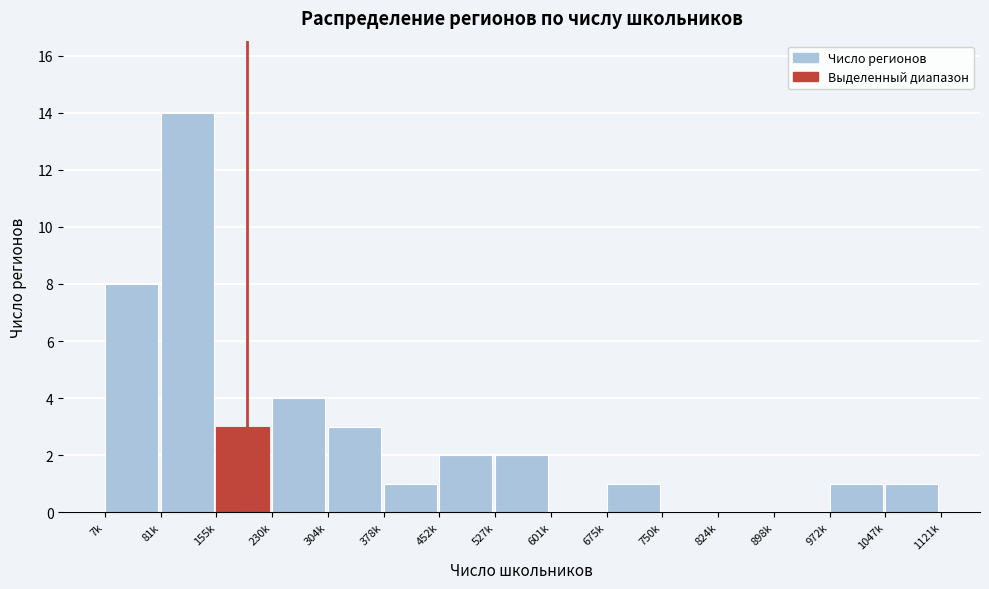

Reading right to left, list all the values displayed in this chart.

1047k=1	972k=1	898k=0	824k=0	750k=0	675k=1	601k=0	527k=2	452k=2	378k=1	304k=3	230k=4	155k=3	81k=14	7k=8